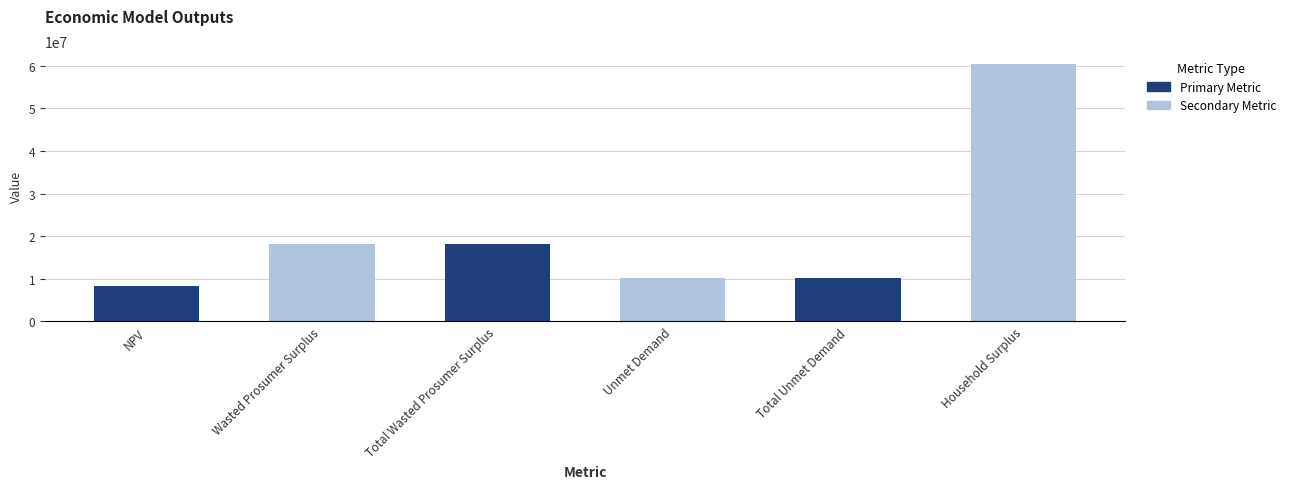

What is the maximum value shown in the chart?

60393601.6